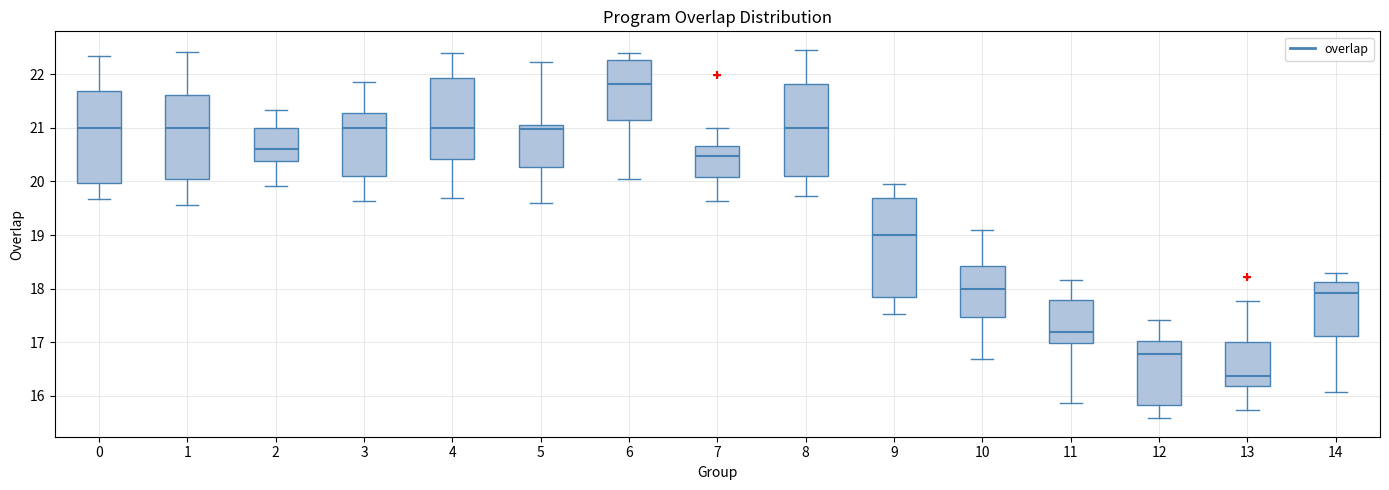

Comparing the boxes themselves (not the whiskers), which one is the tallest?

9